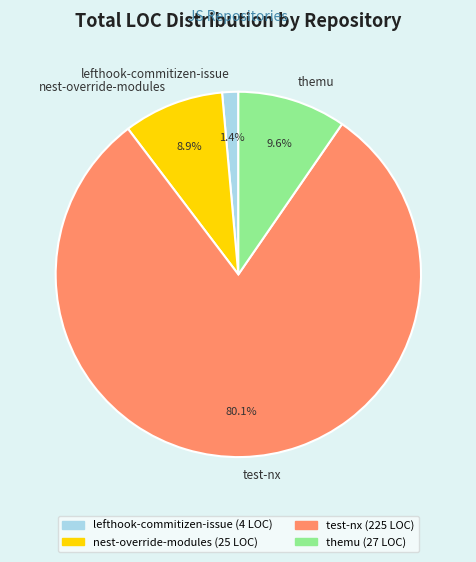

How much of the chart is everything except test-nx?

19.9%